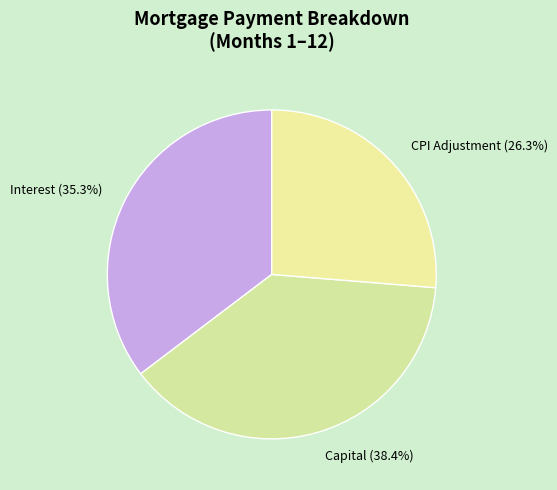

Which slice is the smallest?

CPI Adjustment